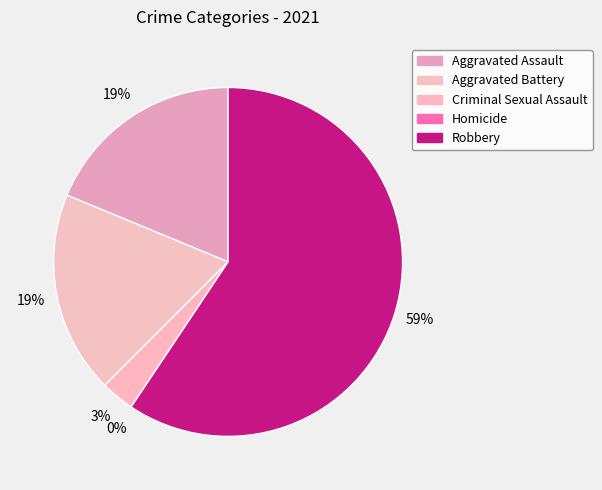

What is the smallest slice in the pie chart?

Homicide